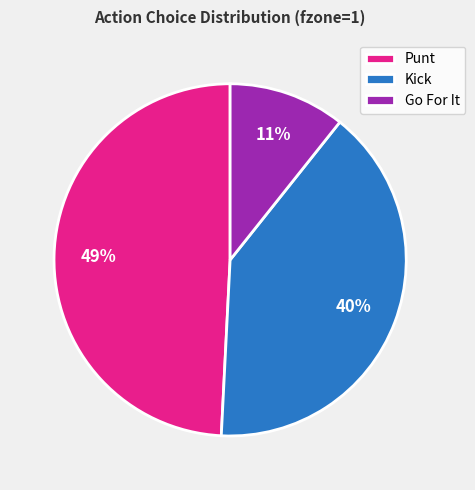

To the nearest percent, what percentage of the pie is Kick?

40%